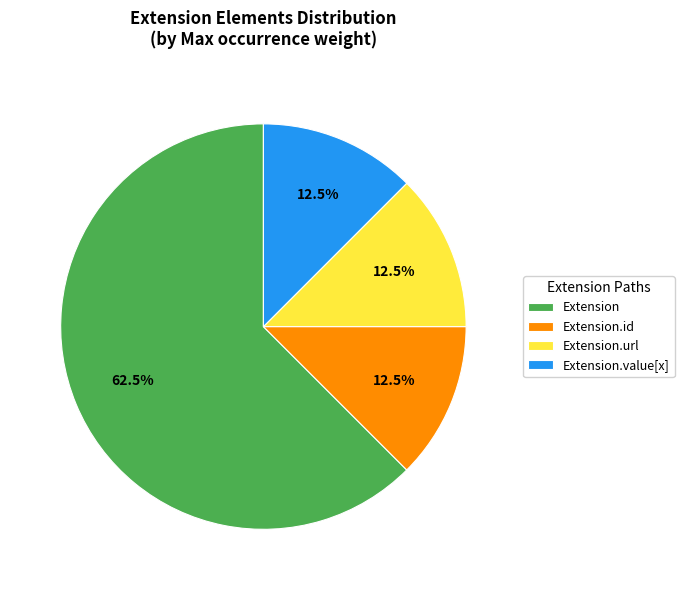

Which slice represents more than half of the pie?

Extension